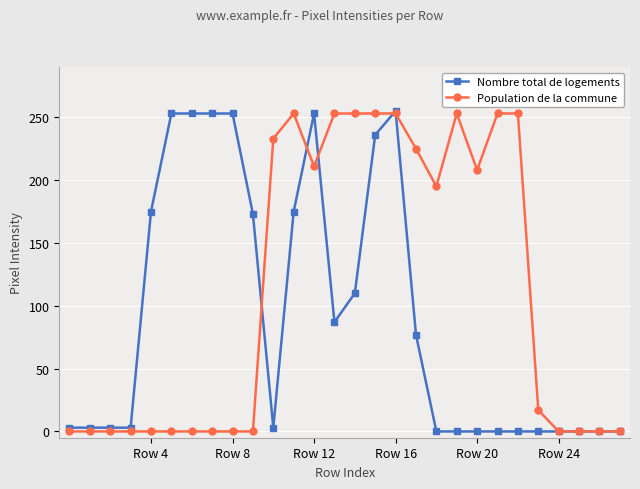

What is the highest value of the Population de la commune series?

253